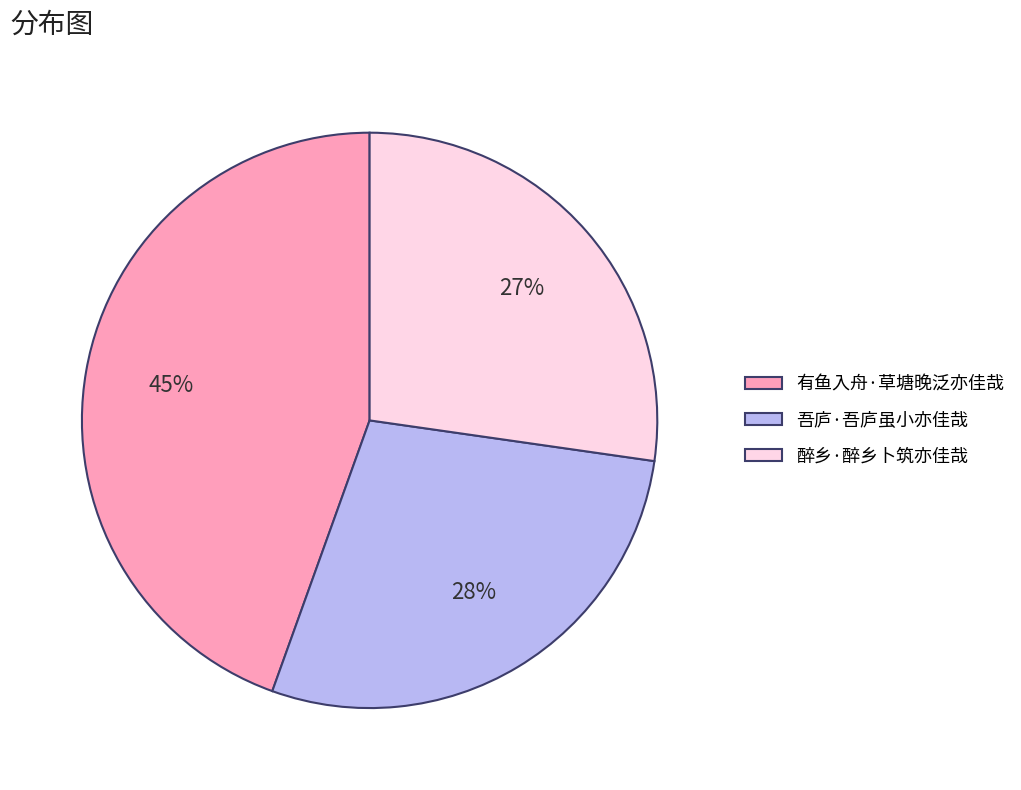

Do 吾庐·吾庐虽小亦佳哉 and 有鱼入舟·草塘晚泛亦佳哉 together represent more than half of the pie?

Yes